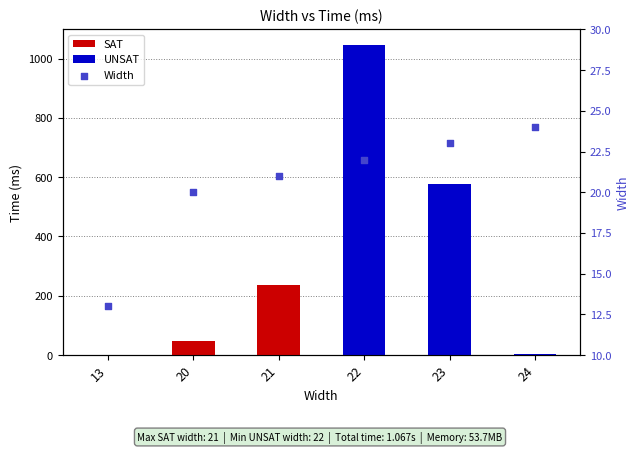

What is the ratio of the value at 21 to the value at 22?

1.0